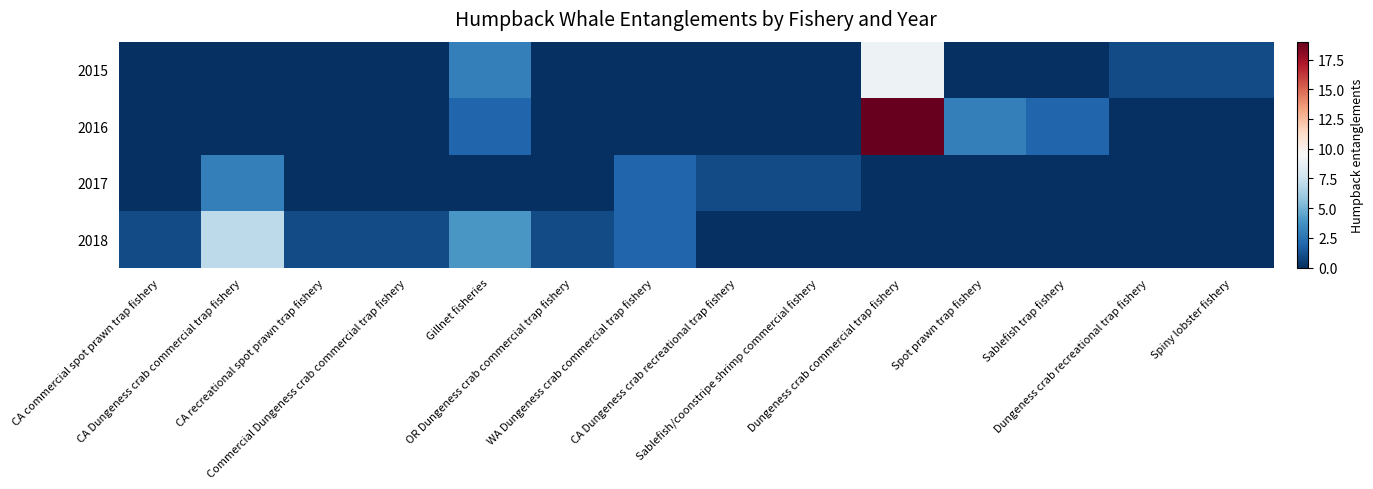

What is the spread (max minus min) of values at Gillnet fisheries?

4